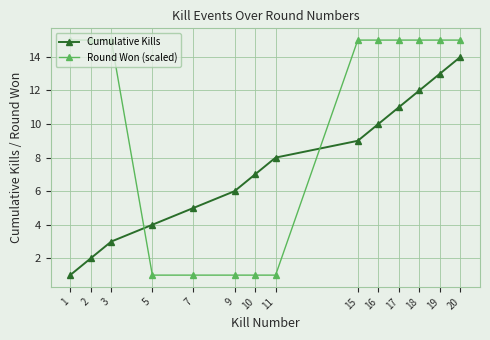

Where do Round Won (scaled) and Cumulative Kills first cross each other?

3 and 5